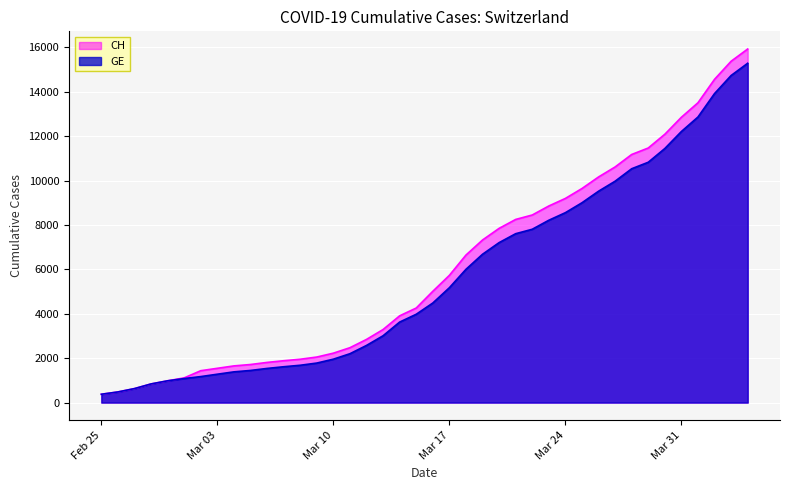

What are all the series names shown in the legend?

CH, GE